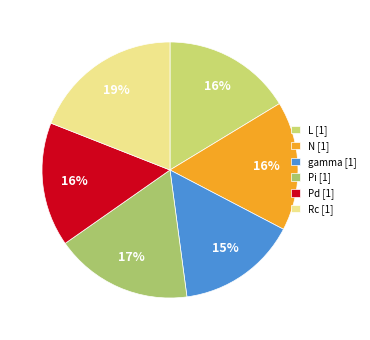

What is the largest slice in the pie chart?

Rc